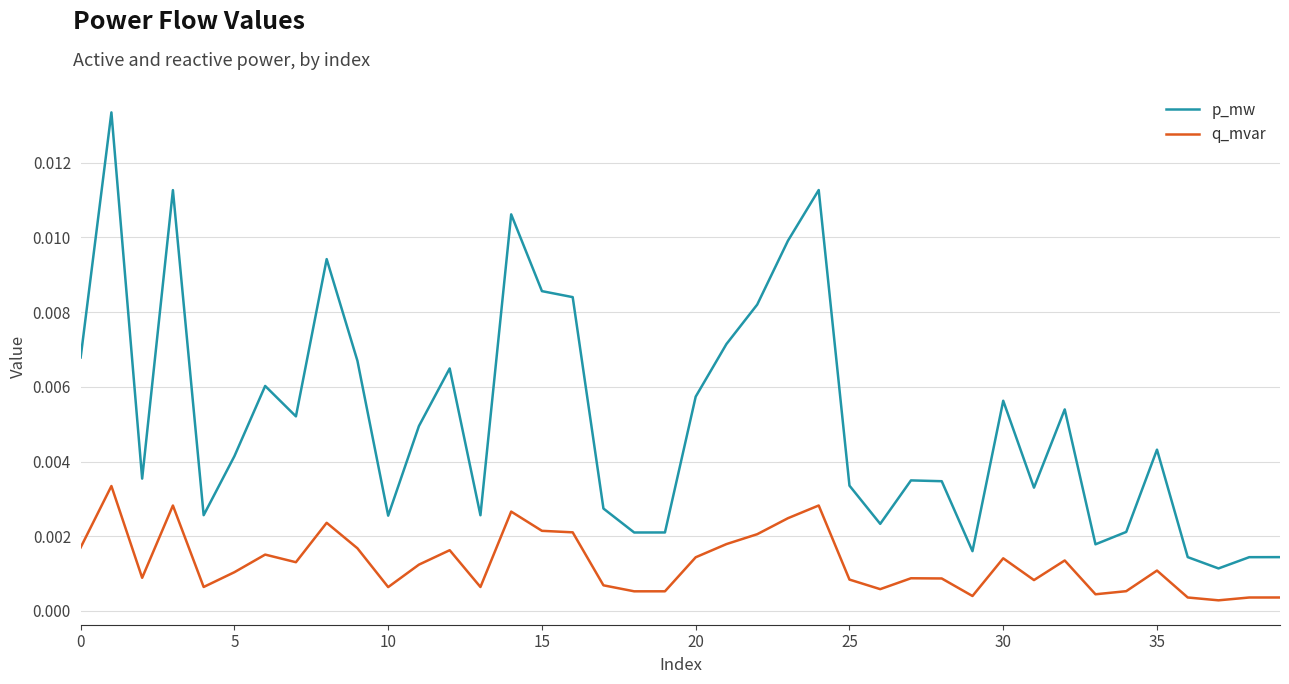

Which series has the widest spread of values?

p_mw